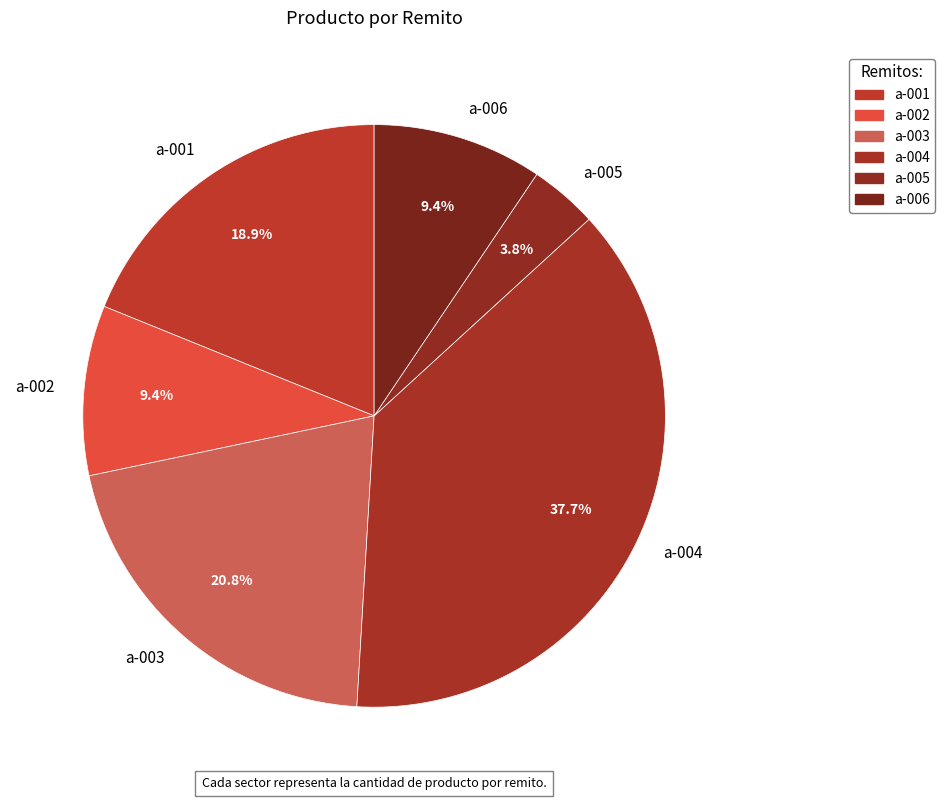

To the nearest percent, what is the difference between the a-002 and a-005 slice percentages?

6%